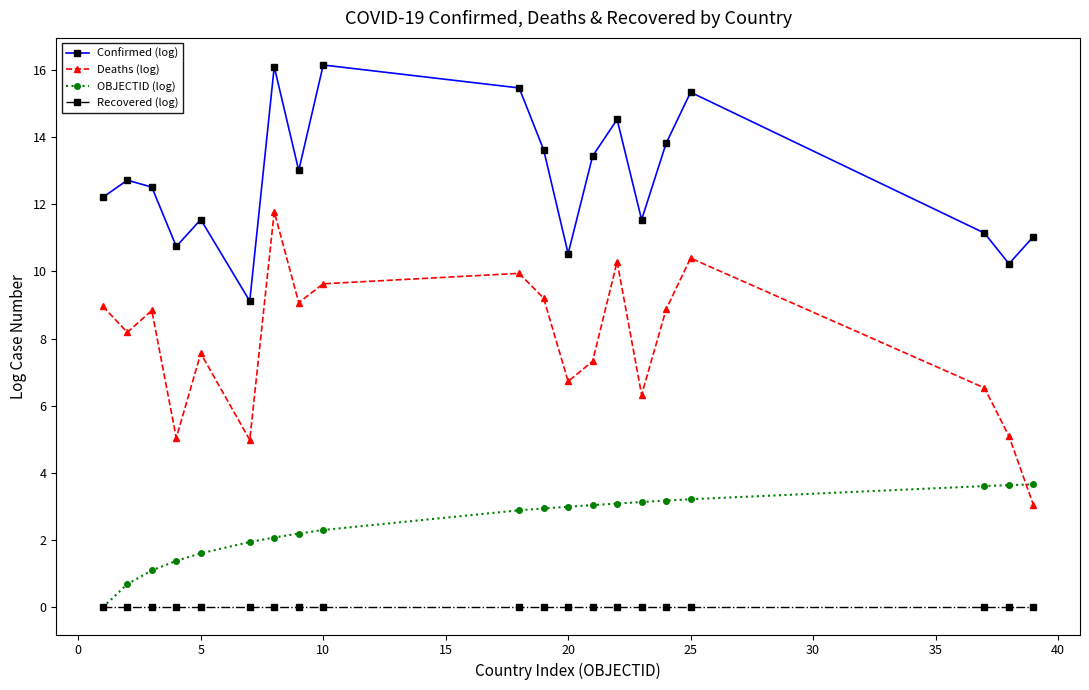

Which series has the widest spread of values?

Deaths (log)